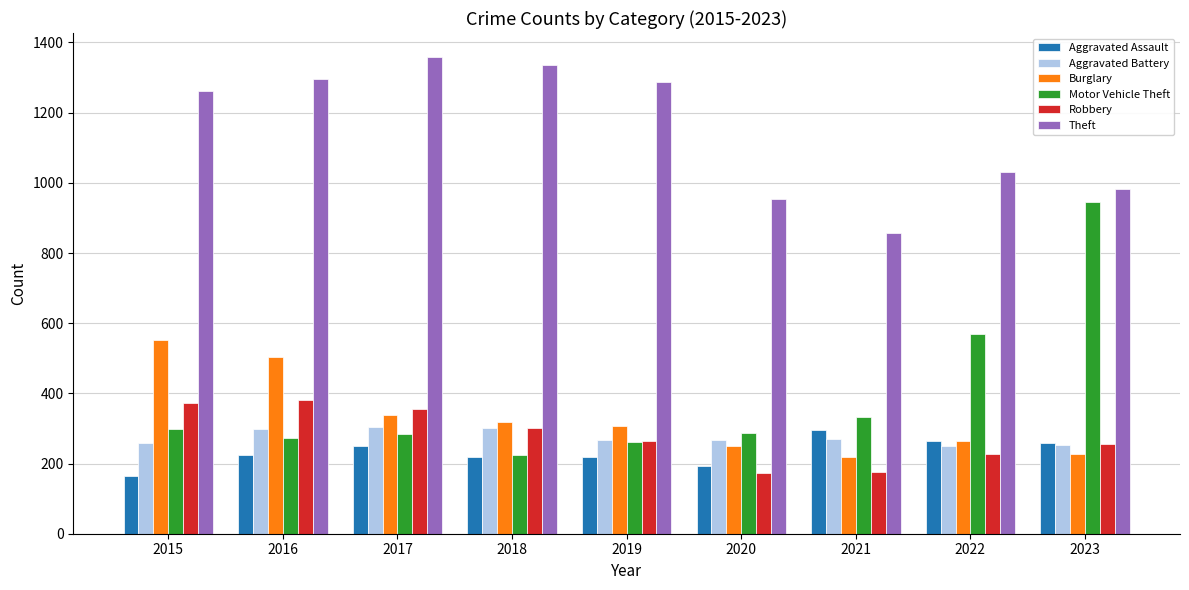

Does the chart contain stacked bars?

No